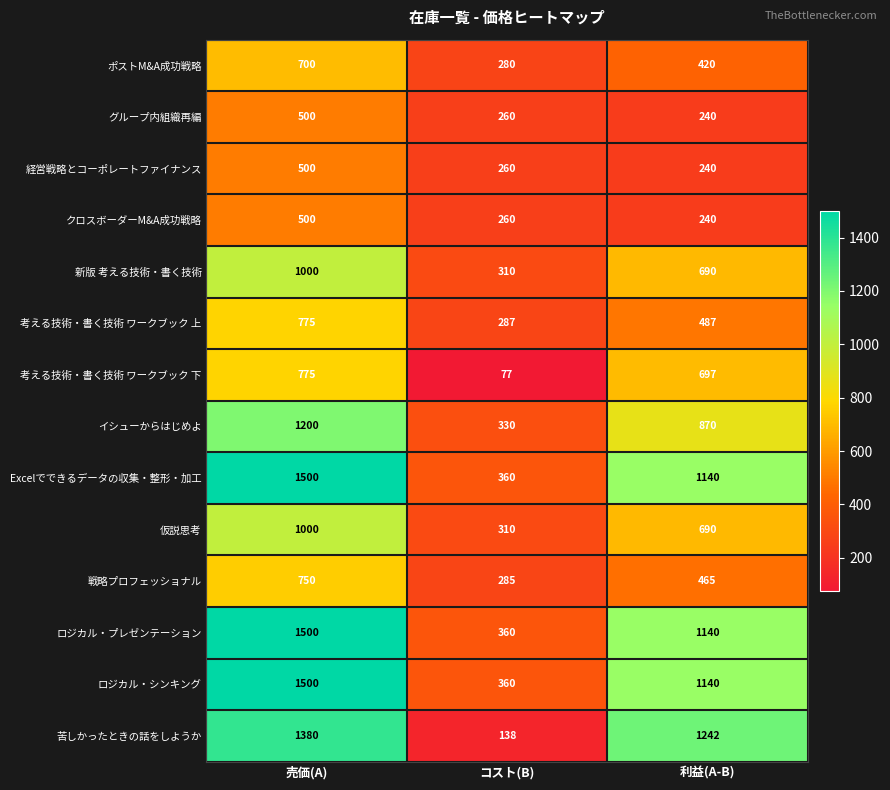

Between 売価(A) and コスト(B), which series saw the biggest shift?

苦しかったときの話をしようか